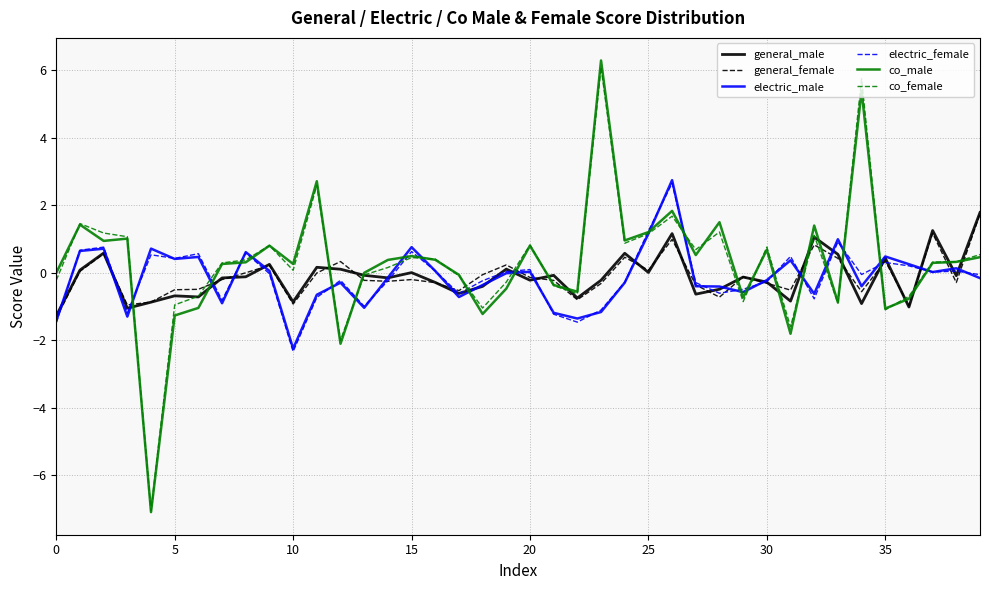

After their last crossing, which series has the higher values: co_female or general_female?

general_female